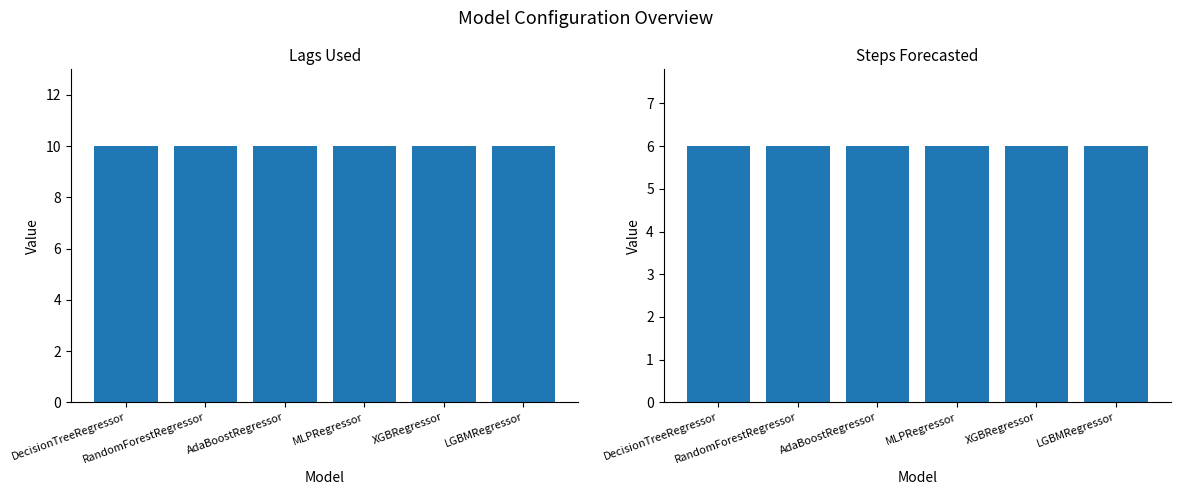

What is the difference between the highest and lowest values at DecisionTreeRegressor?

4